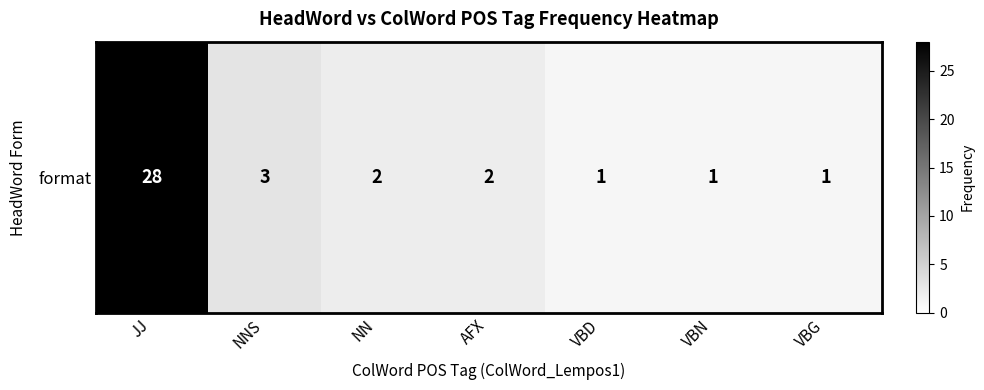

At which category does the chart reach its minimum across all series?

VBD